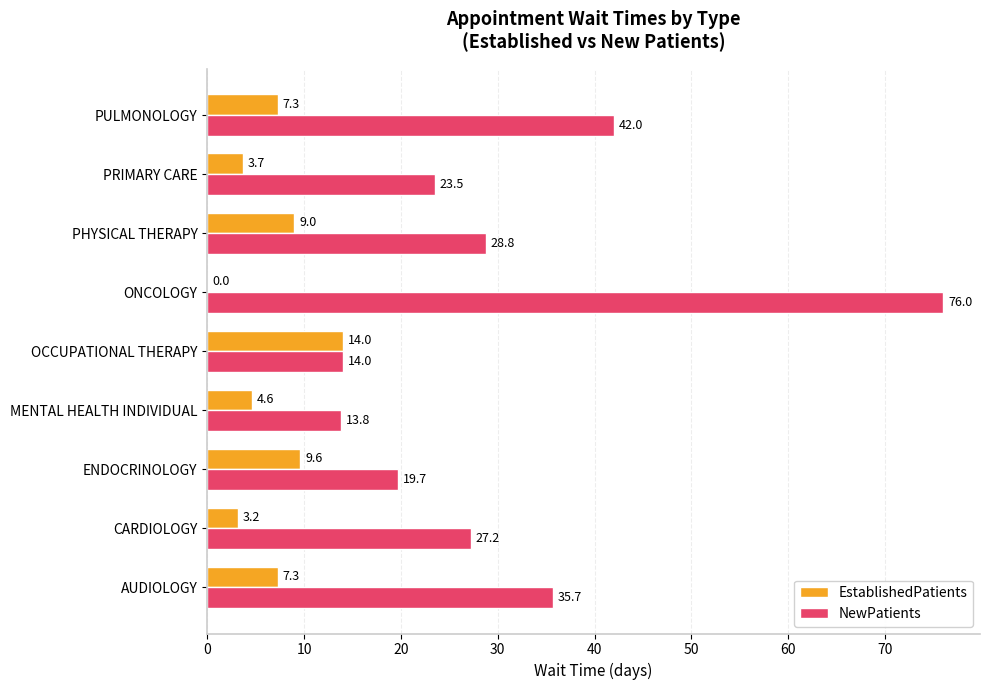

Which series has the largest total across all categories?

NewPatients